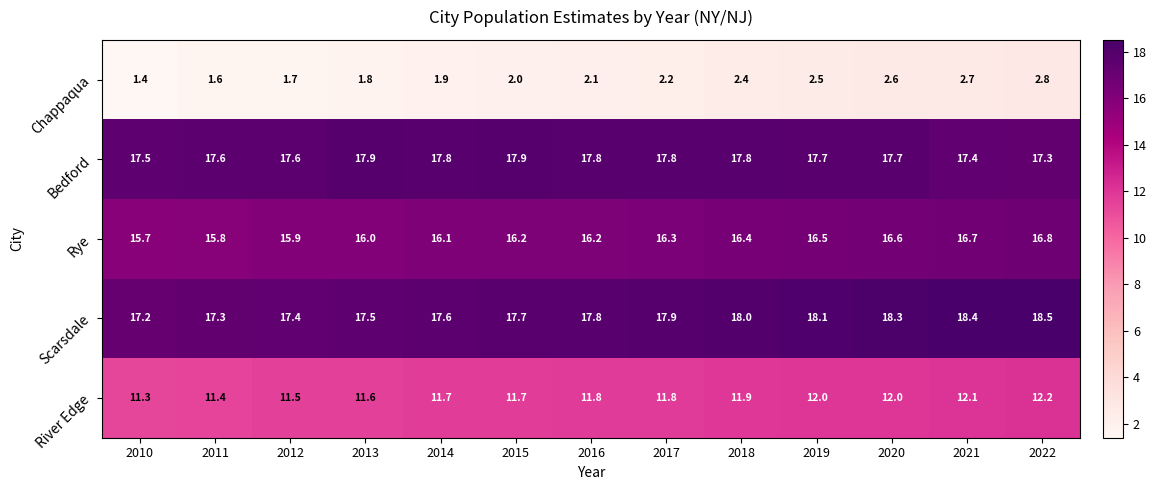

At which category is the sum across all series the highest?

2022